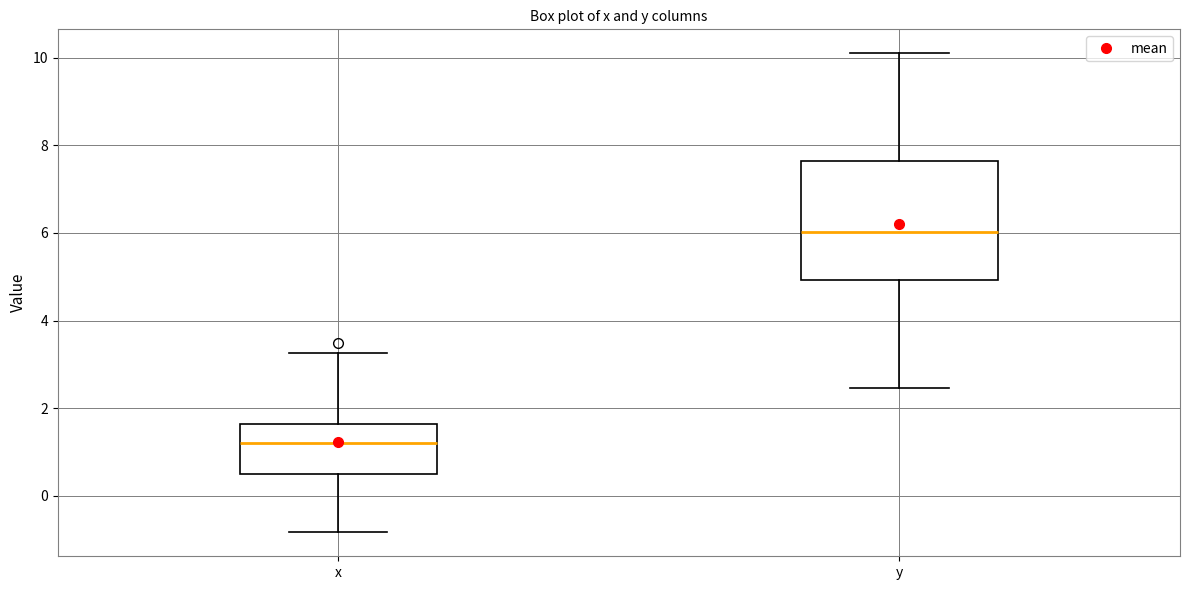

Where is the upper edge of the box for y on the y-axis? The values are not printed on the chart, so give them approximately, as read against the axis.

7.6